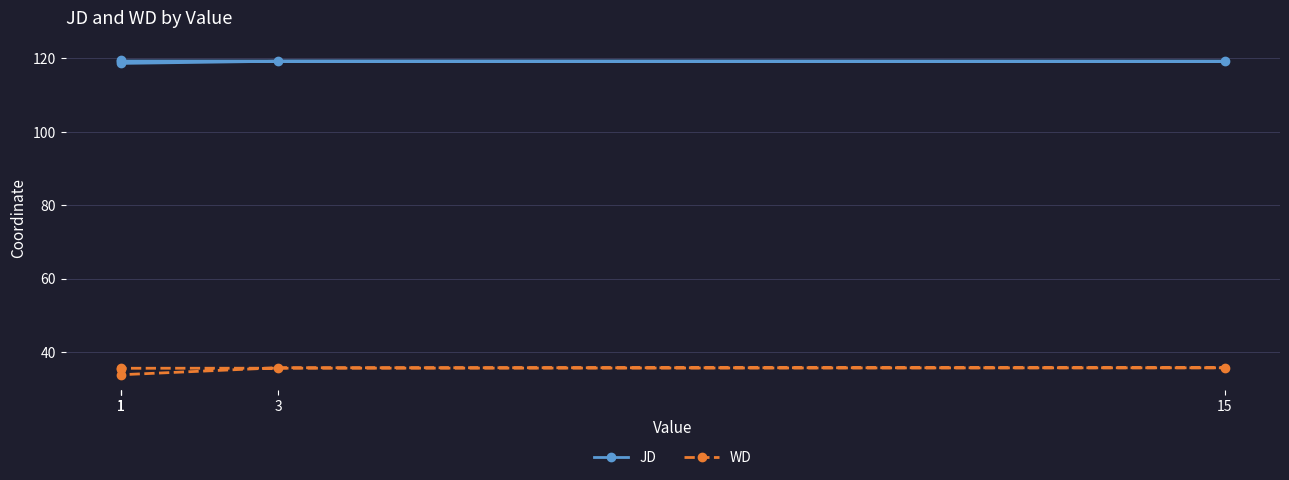

Where is JD nearest to the value 119?

3